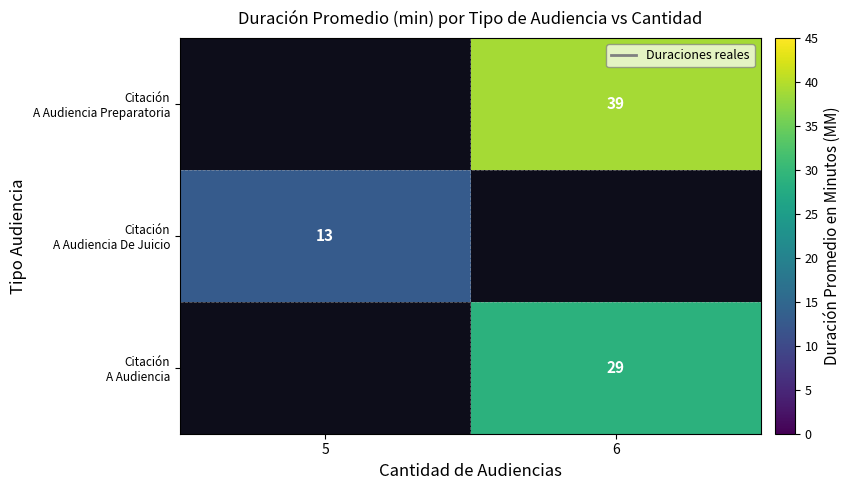

What is the maximum value shown in the chart?

39.0